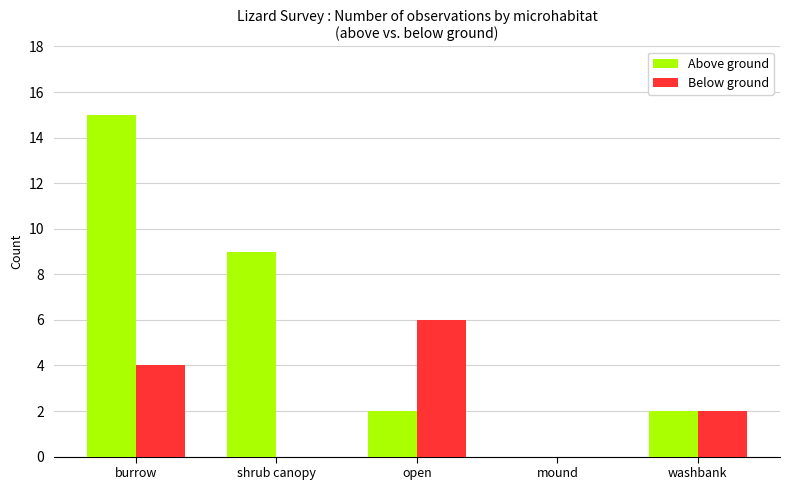

At which label is Above ground closest to 7?

shrub canopy